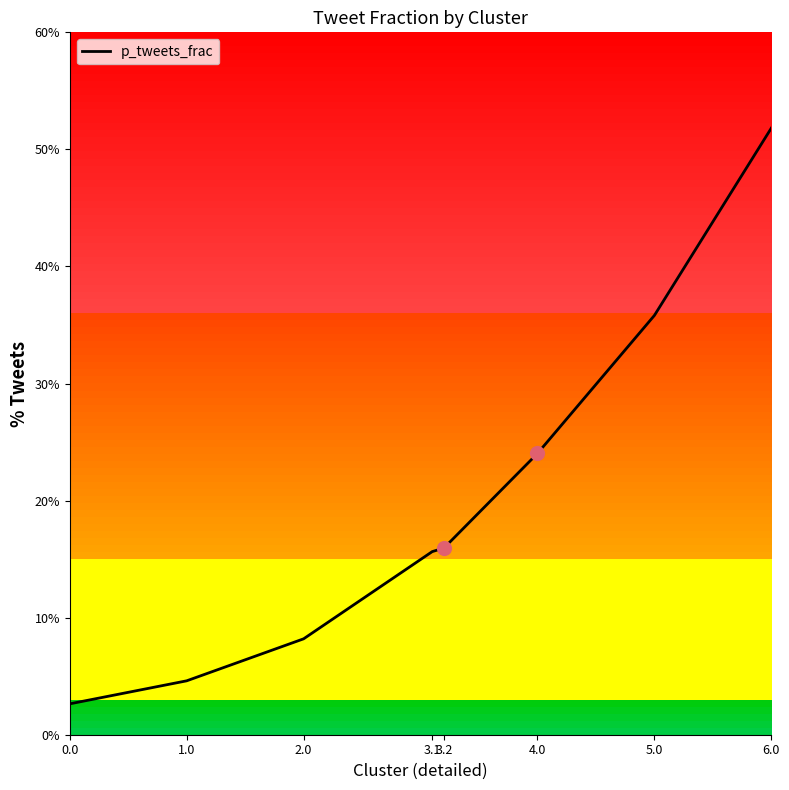

What is the change in value from 4.0 to 6.0?

+27.8